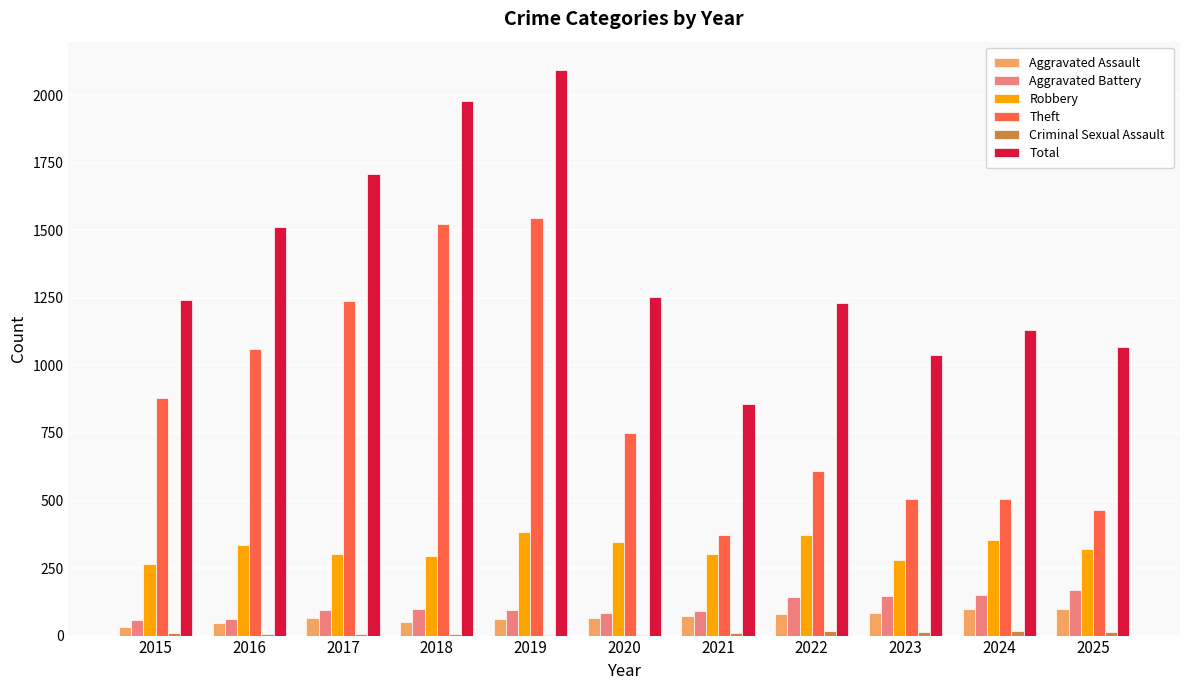

Which series has the largest total across all categories?

Total